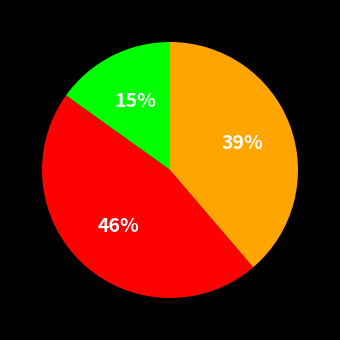

Does any single category account for the majority?

No